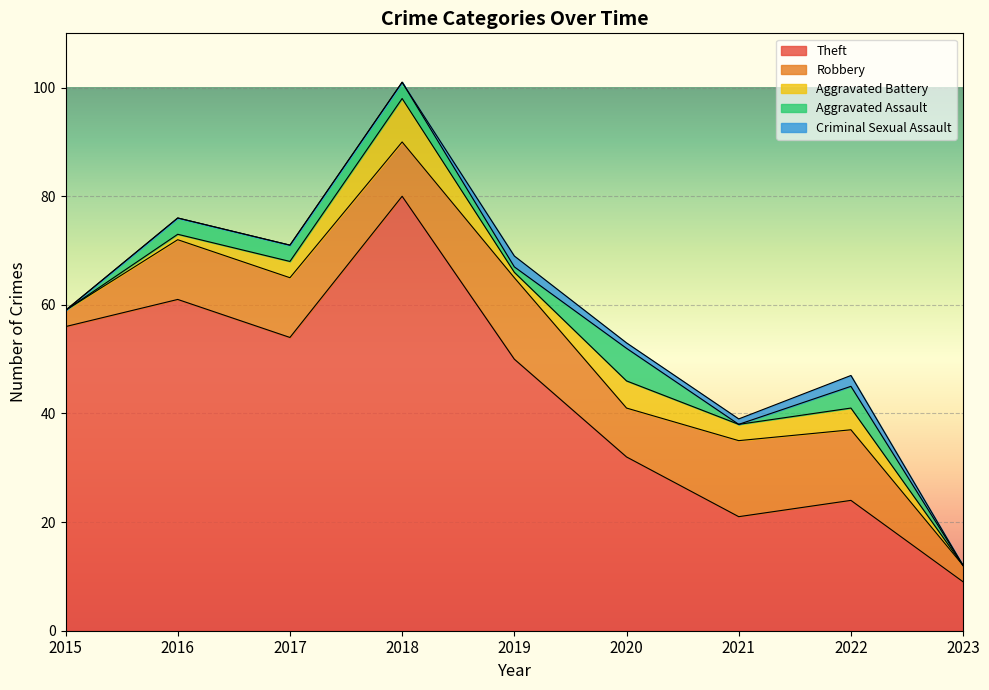

Rank the categories by Theft value from lowest to highest.

2023, 2021, 2022, 2020, 2019, 2017, 2015, 2016, 2018